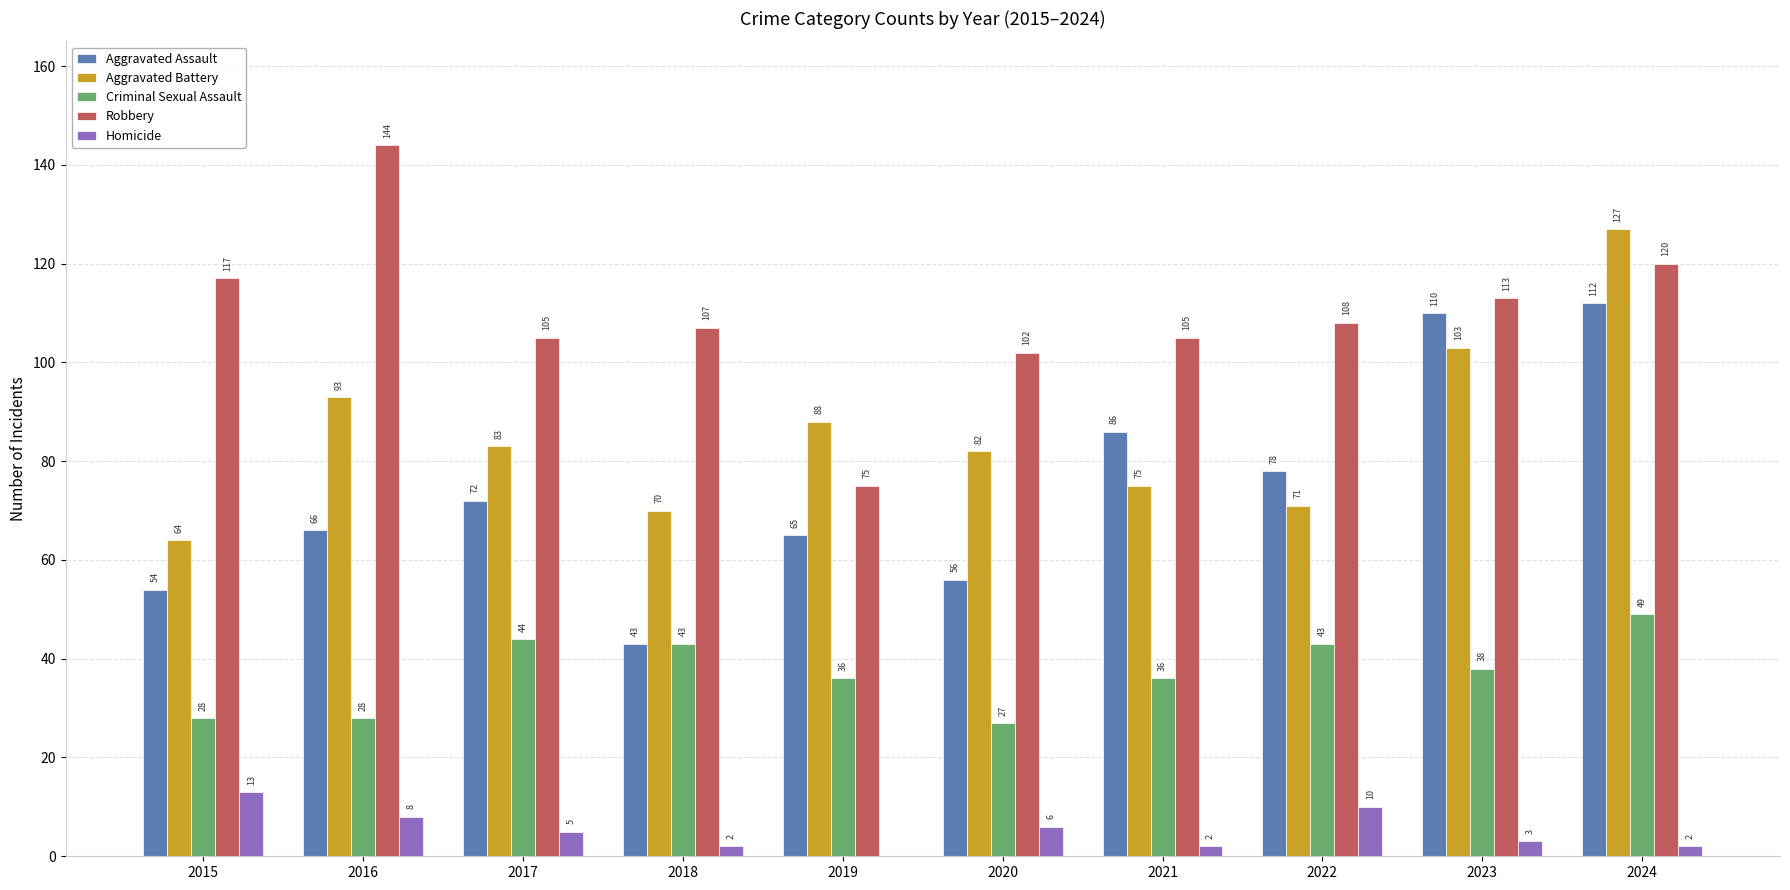

Read the Aggravated Assault value at 2015.

54